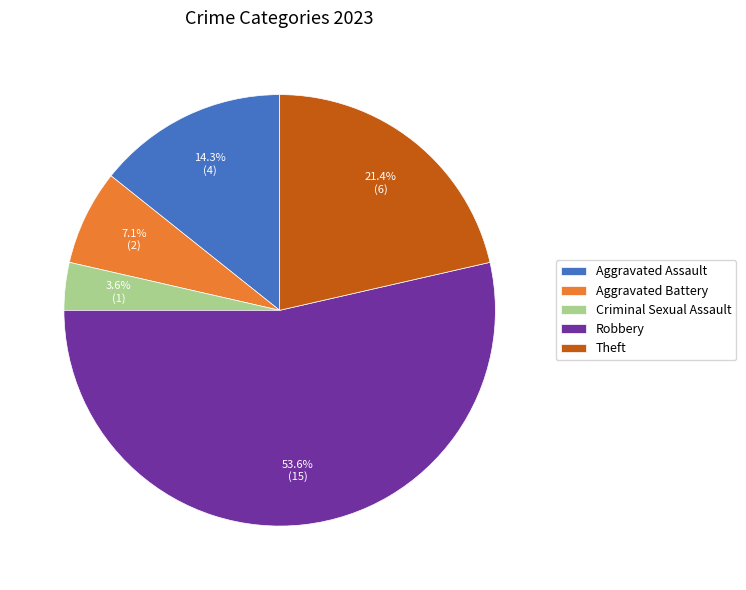

Which has a higher value, Theft or Aggravated Battery?

Theft